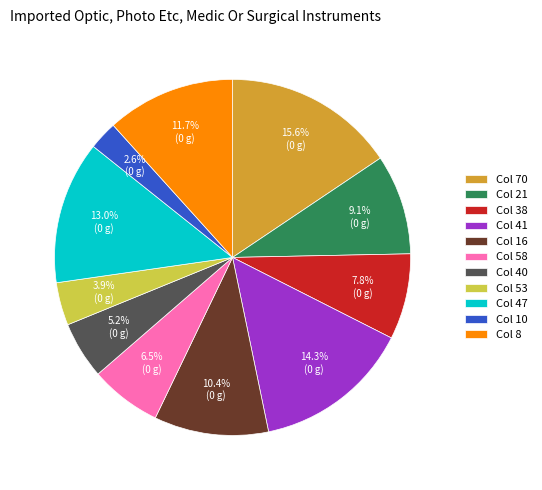

To the nearest percent, what is the difference between the largest and smallest slice percentages?

13%